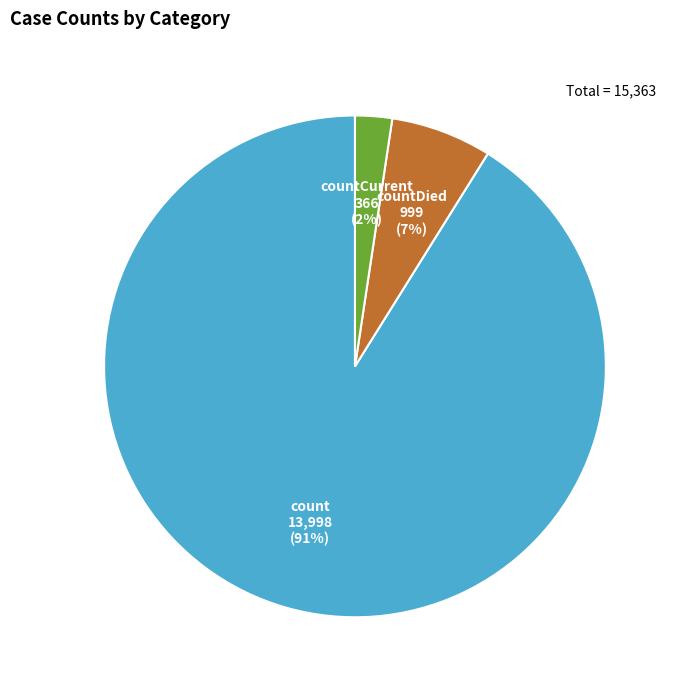

To the nearest percent, what is the difference between the largest and smallest slice percentages?

89%